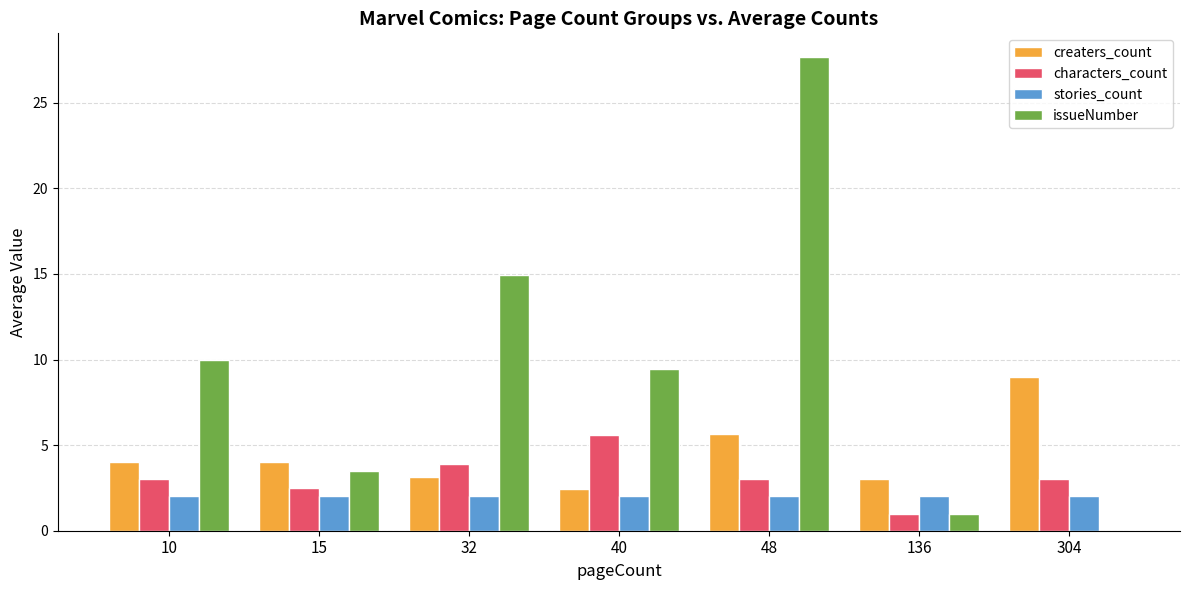

At which category is the sum across all series the highest?

48